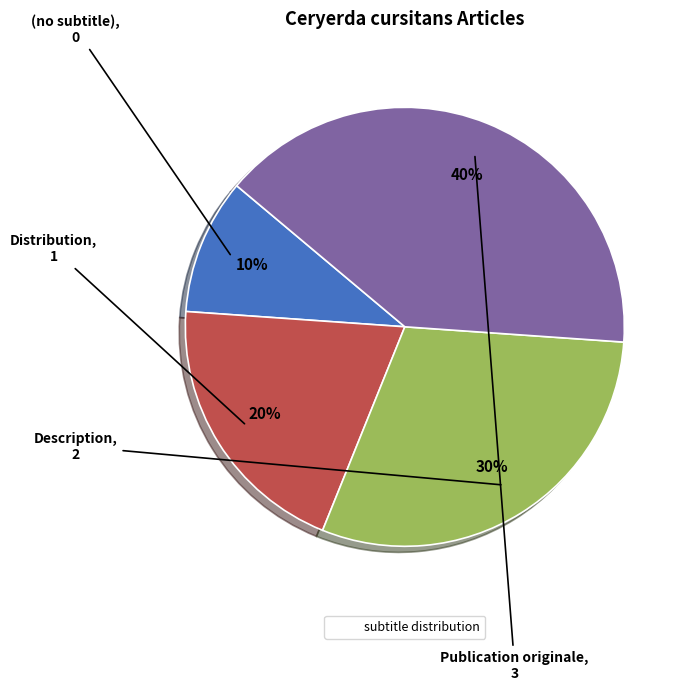

To the nearest percent, what is the average slice percentage?

25%